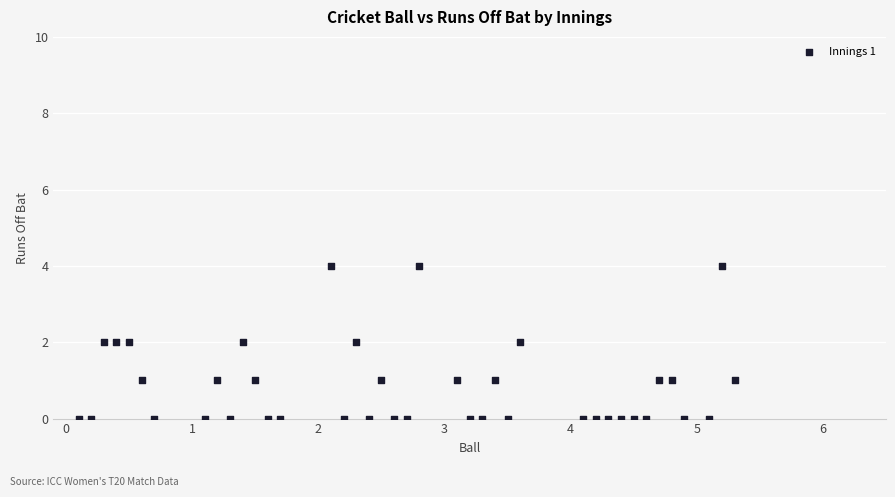

What is the range of Y values (max minus min)?

4